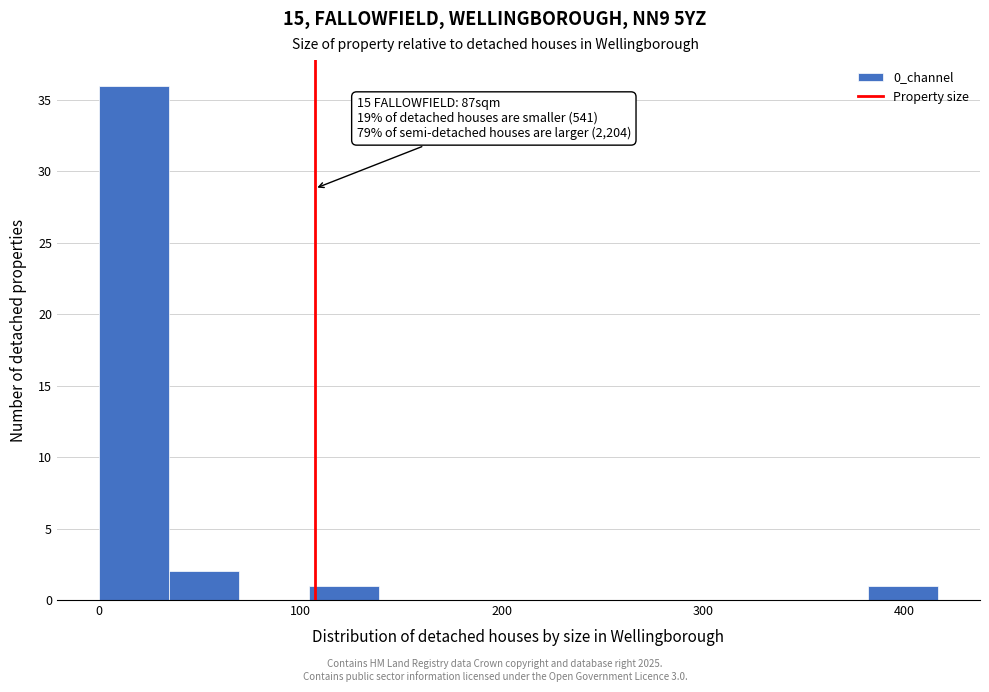

Around what value on the x-axis is the tallest bar? Give the approximate position of its centre, as read against the axis.

20